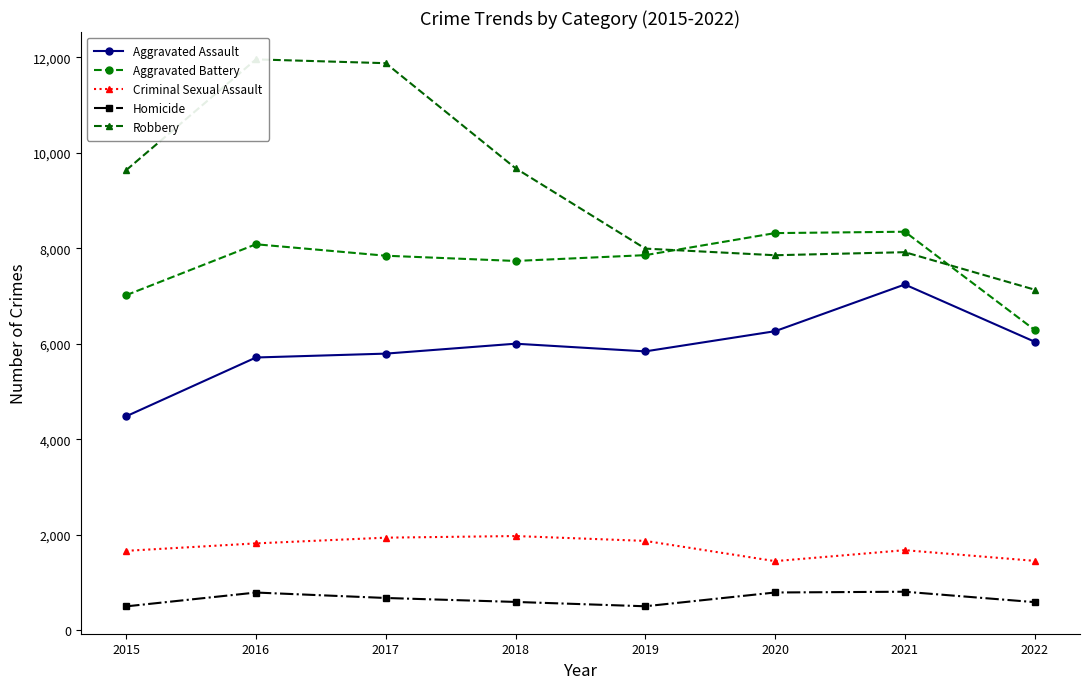

What is the approximate value of Homicide at 2017, to the nearest 50?

650